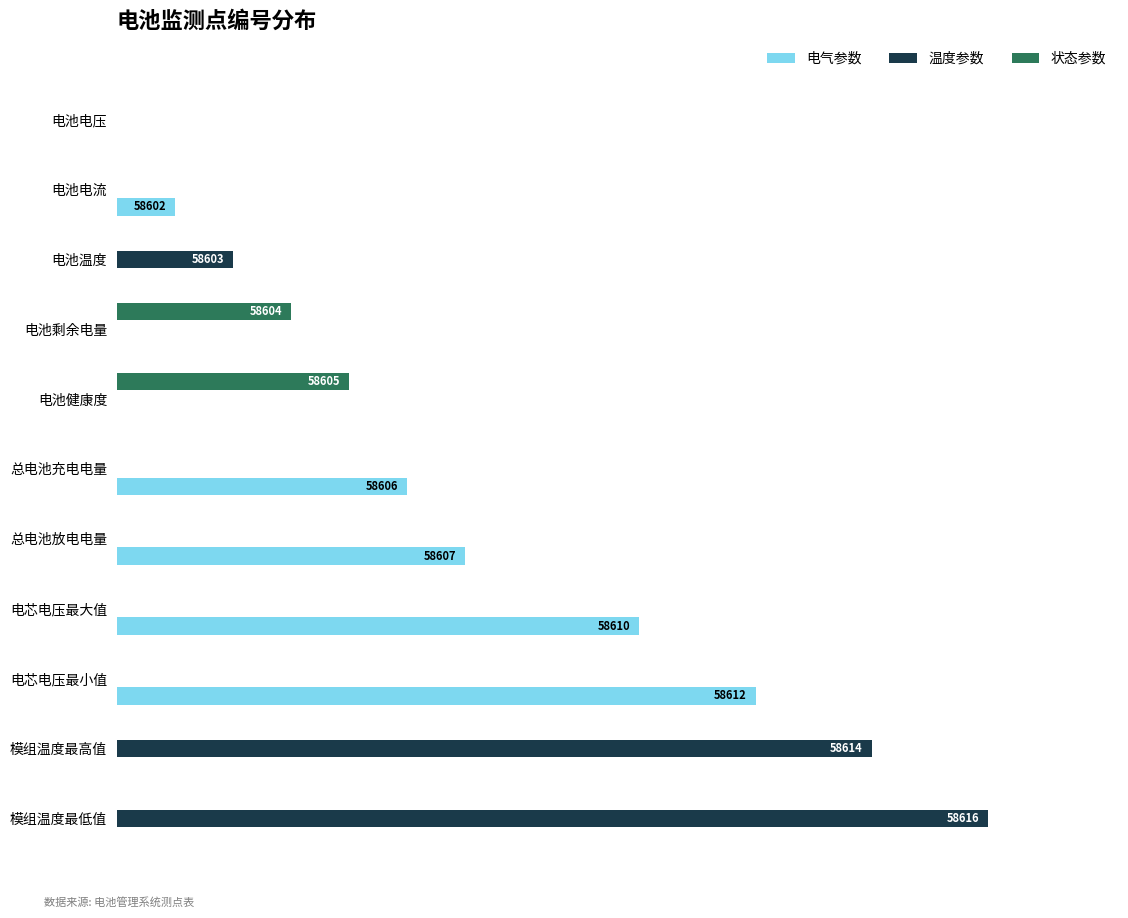

Which category has the highest value in the 电气参数 series?

电芯电压最小值